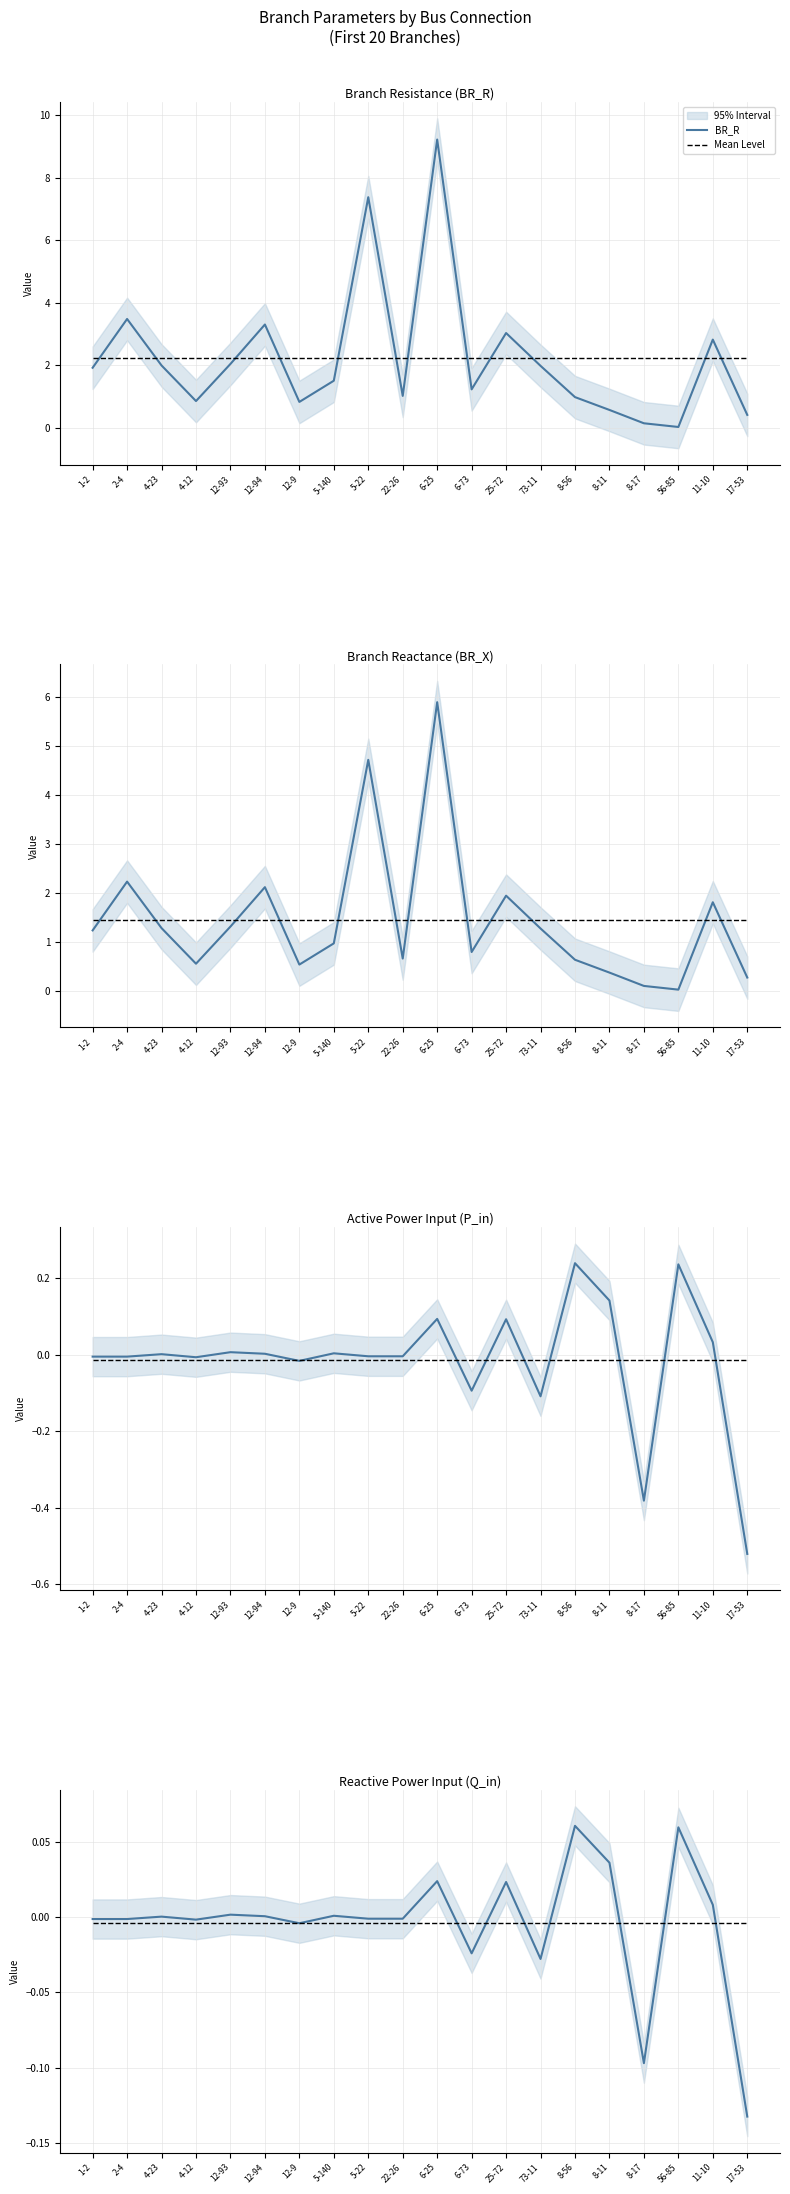

List the series in order of their peak value, highest first.

BR_R, BR_X, P_in, Q_in, Mean Level